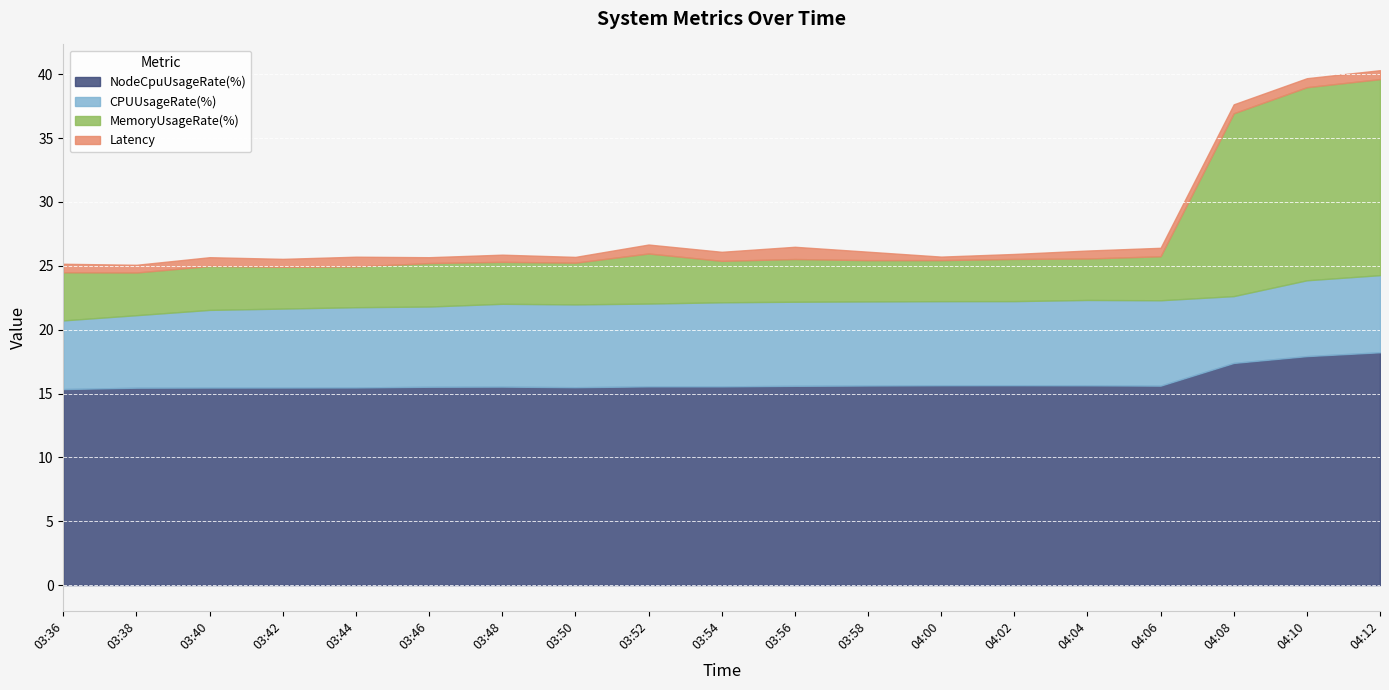

Does the chart display data point markers on the line(s)?

No